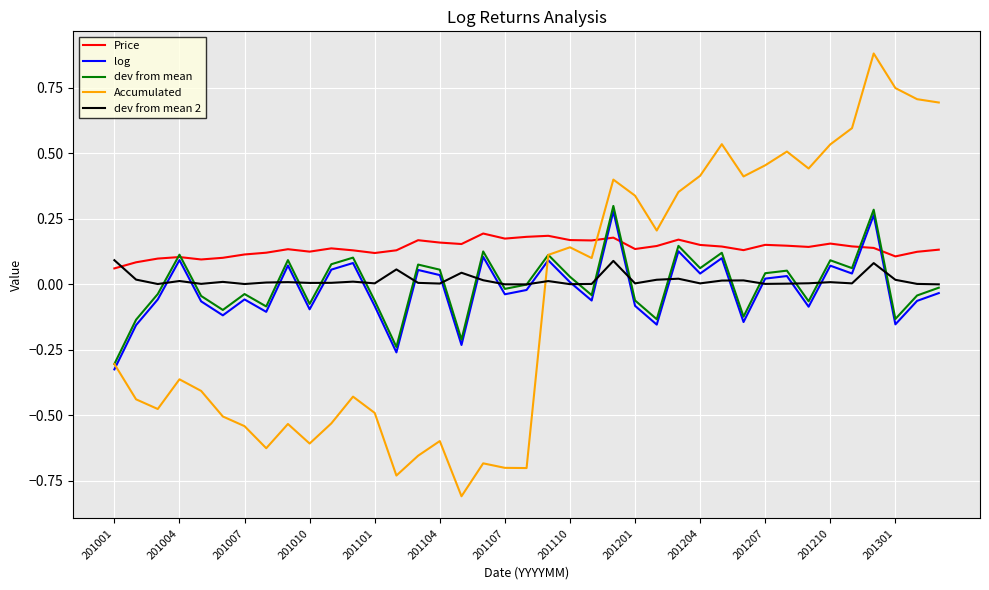

How many intersections are there between Accumulated and dev from mean 2?

1